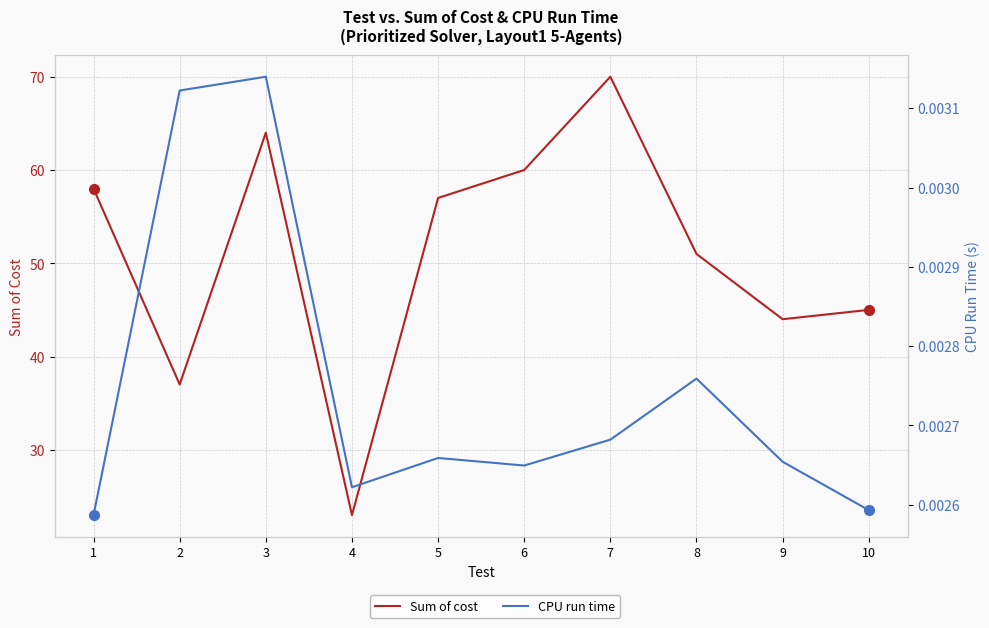

What is the average value of the Sum of cost series?

50.9